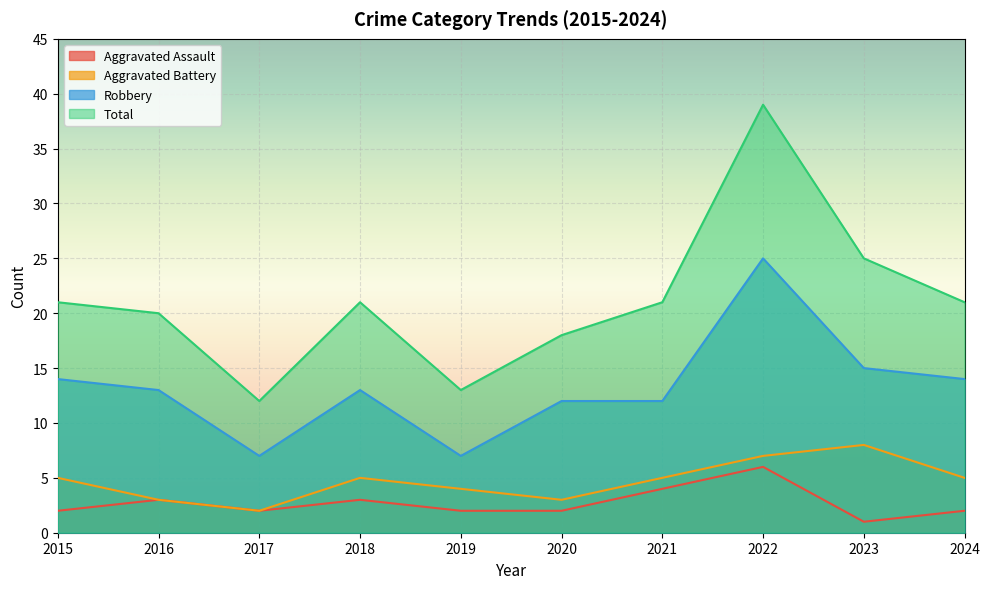

Read the Aggravated Assault value at 2016.

3